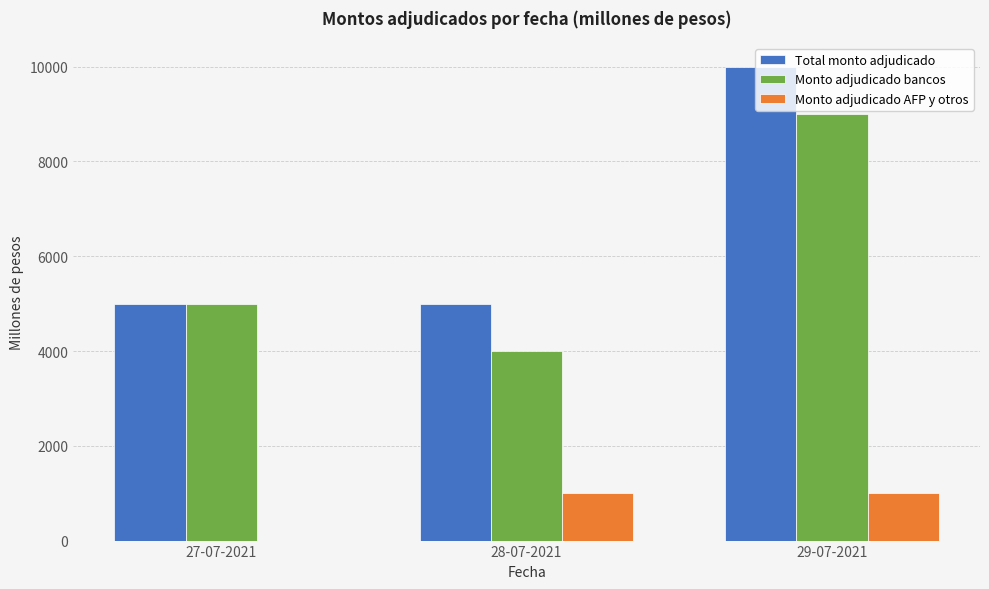

Which category has the highest value in the Monto adjudicado bancos series?

29-07-2021